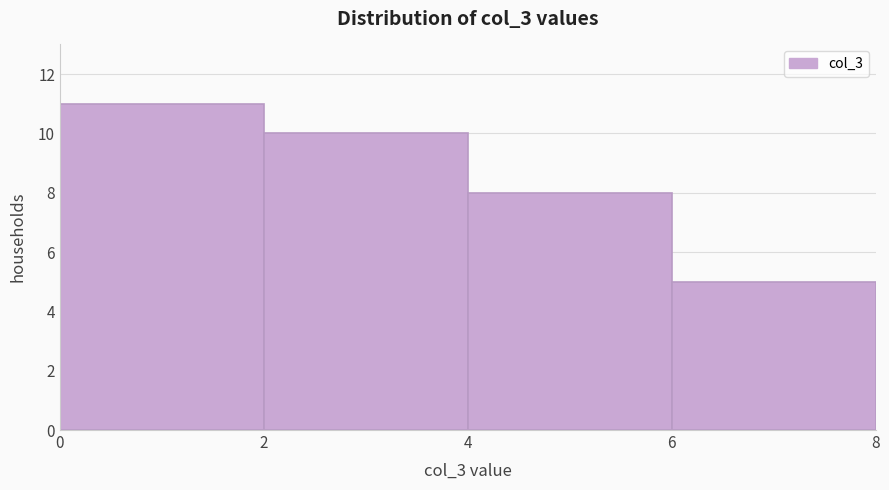

How tall is the bar that spans 2 to 4 on the x-axis? The values are not printed on the chart, so give them approximately, as read against the axis.

10